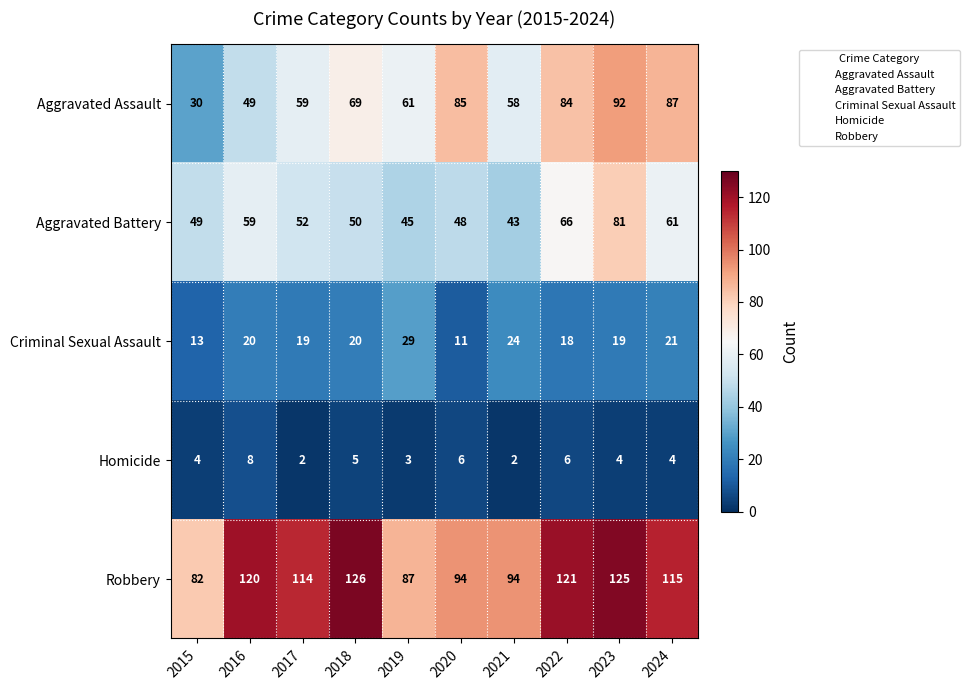

What is the maximum value shown in the chart?

126